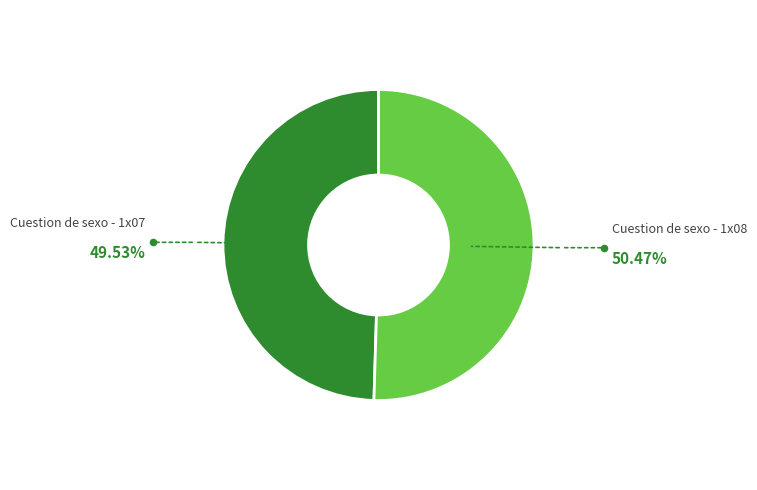

The Cuestion de sexo - 1x08 slice represents 50% of the pie. True or false?

True